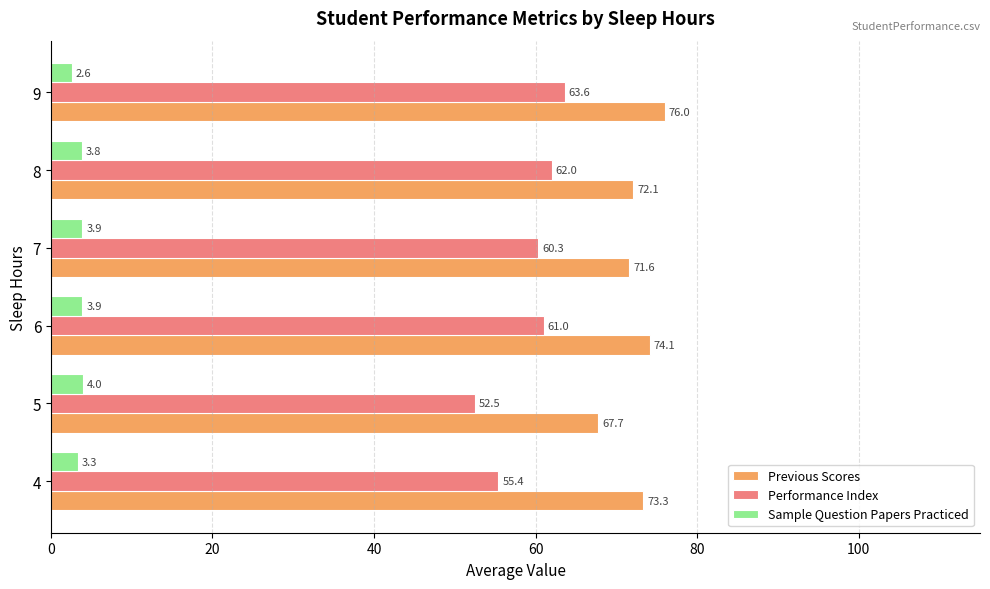

What is the average value of the Performance Index series?

59.1